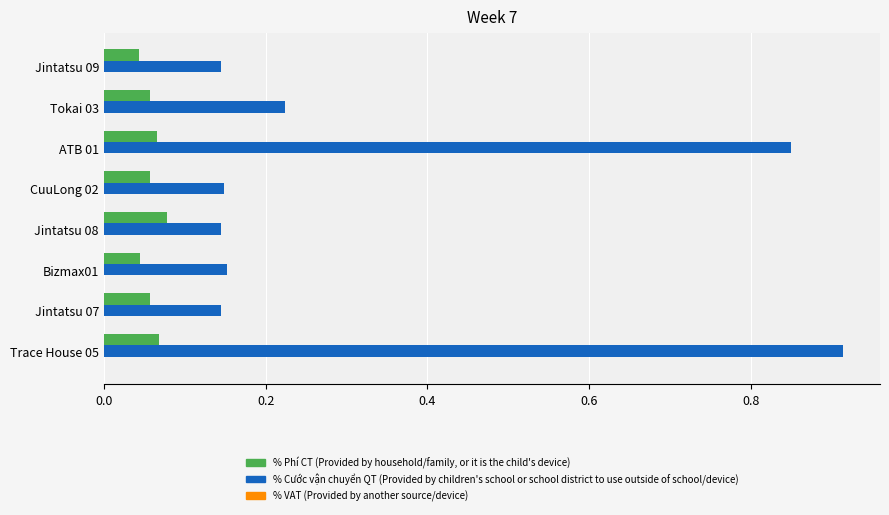

Which label corresponds to the largest value in the chart?

Trace House 05